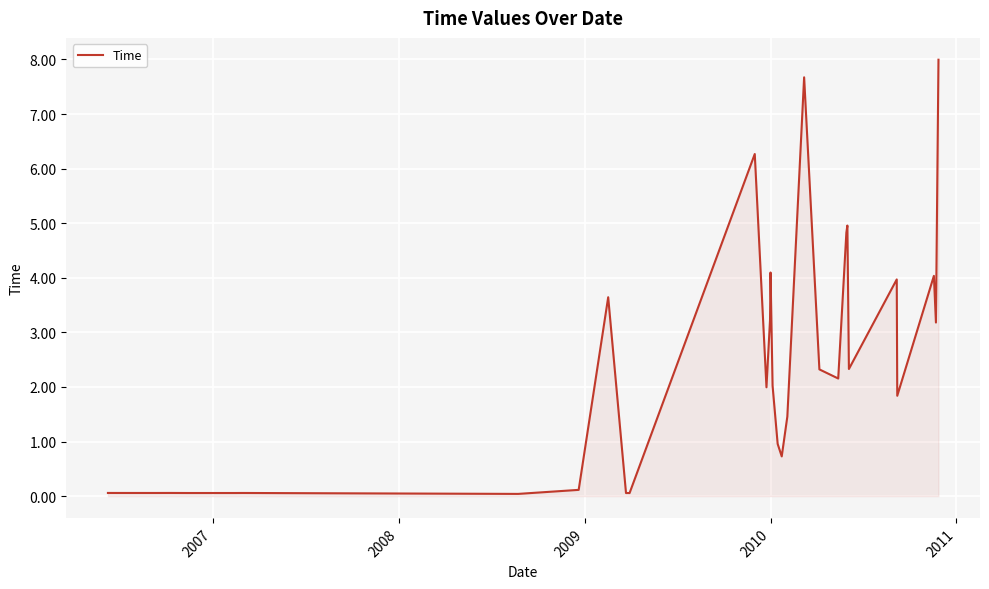

What is the greatest value displayed?

8.0